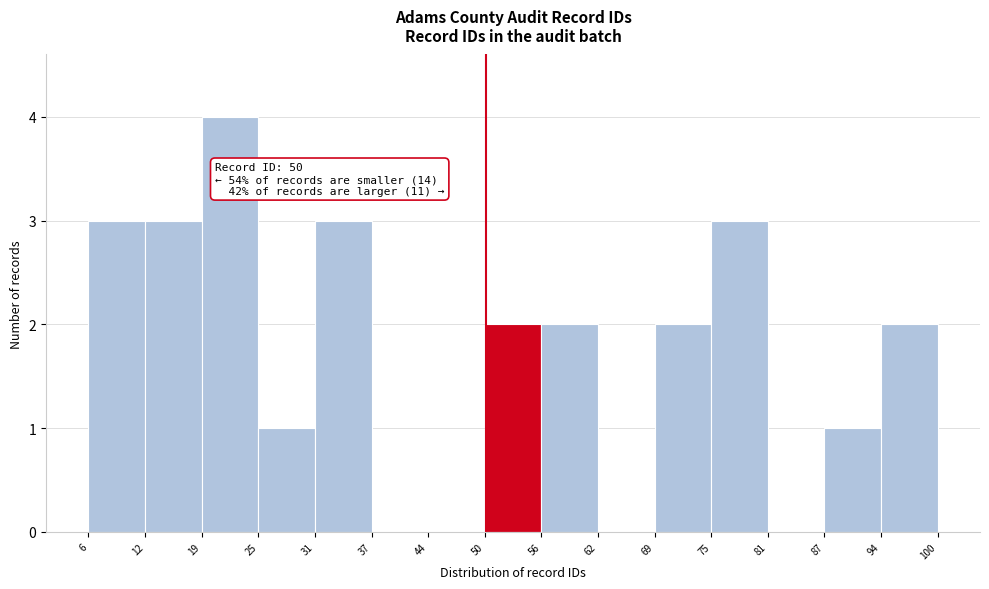

Over which range of the x-axis is the bar tallest?

19 to 25